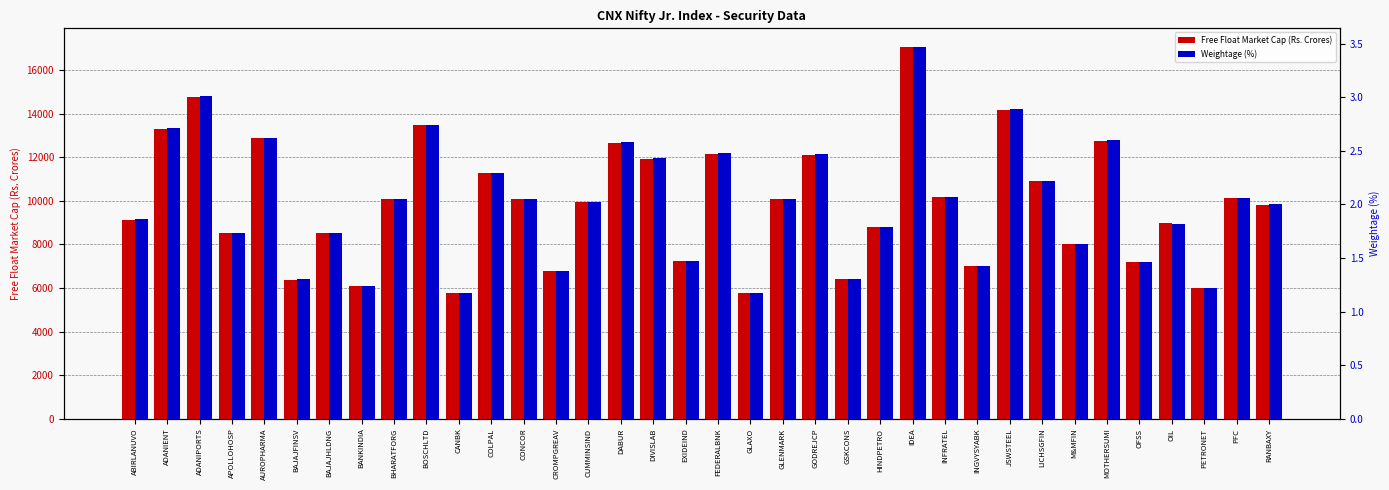

List the labels in order of Weightage (%) value, smallest first.

CANBK, GLAXO, PETRONET, BANKINDIA, BAJAJFINSV, GSKCONS, CROMPGREAV, INGVYSYABK, OFSS, EXIDEIND, M&MFIN, APOLLOHOSP, BAJAJHLDNG, HINDPETRO, OIL, ABIRLANUVO, RANBAXY, CUMMINSIND, BHARATFORG, CONCOR, GLENMARK, PFC, INFRATEL, LICHSGFIN, COLPAL, DIVISLAB, GODREJCP, FEDERALBNK, DABUR, MOTHERSUMI, AUROPHARMA, ADANIENT, BOSCHLTD, JSWSTEEL, ADANIPORTS, IDEA